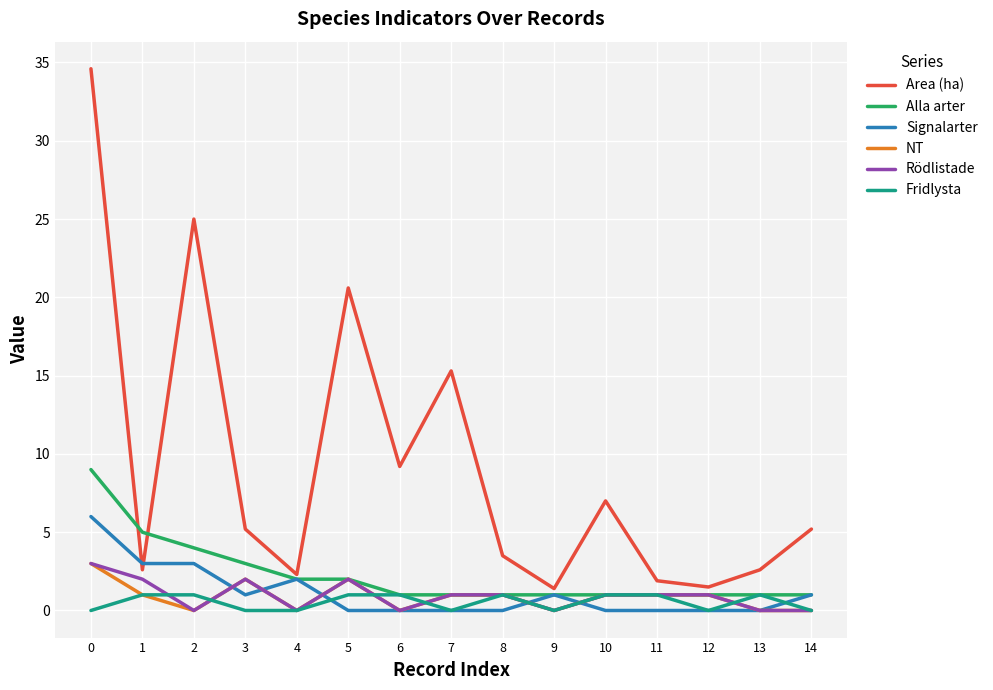

The NT series shows 0.0 at 6. True or false?

True